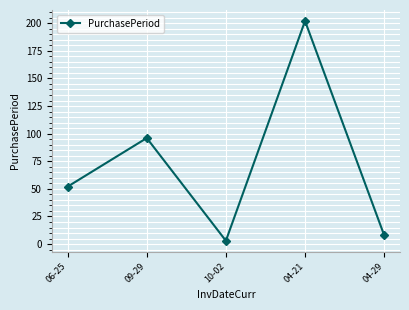

Between 06-25 and 10-02, which is larger?

06-25